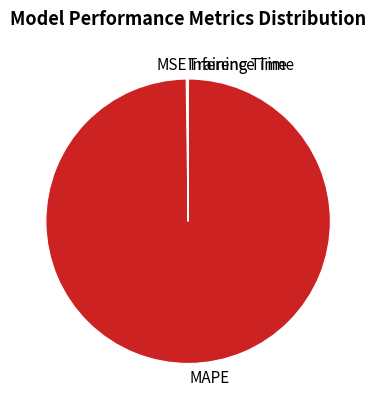

Does any single category account for the majority?

Yes